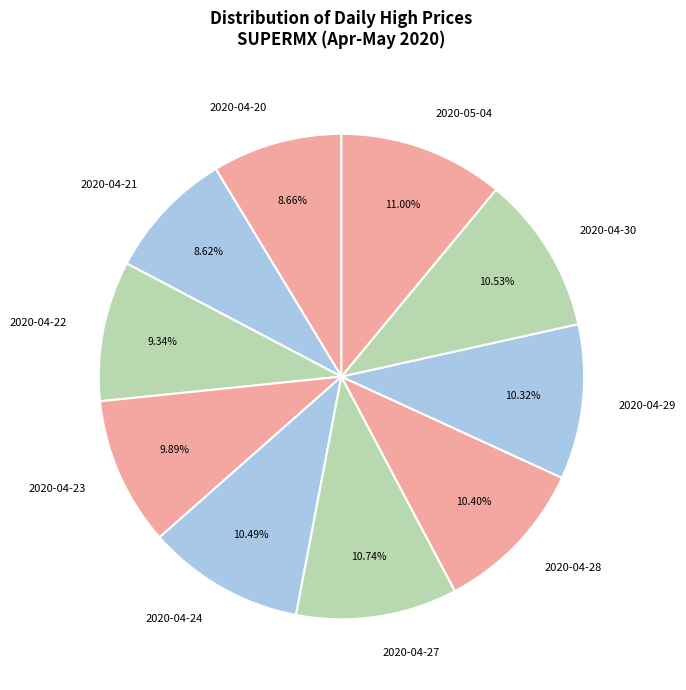

Combined, do 2020-04-27 and 2020-04-22 account for over 50%?

No